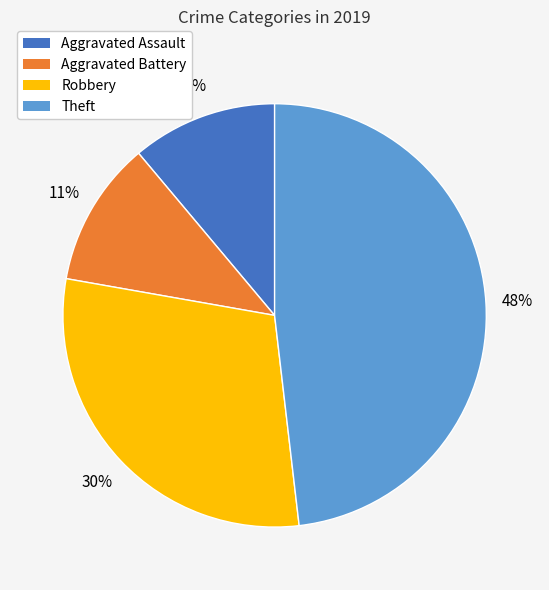

How many slices are in this pie chart?

4